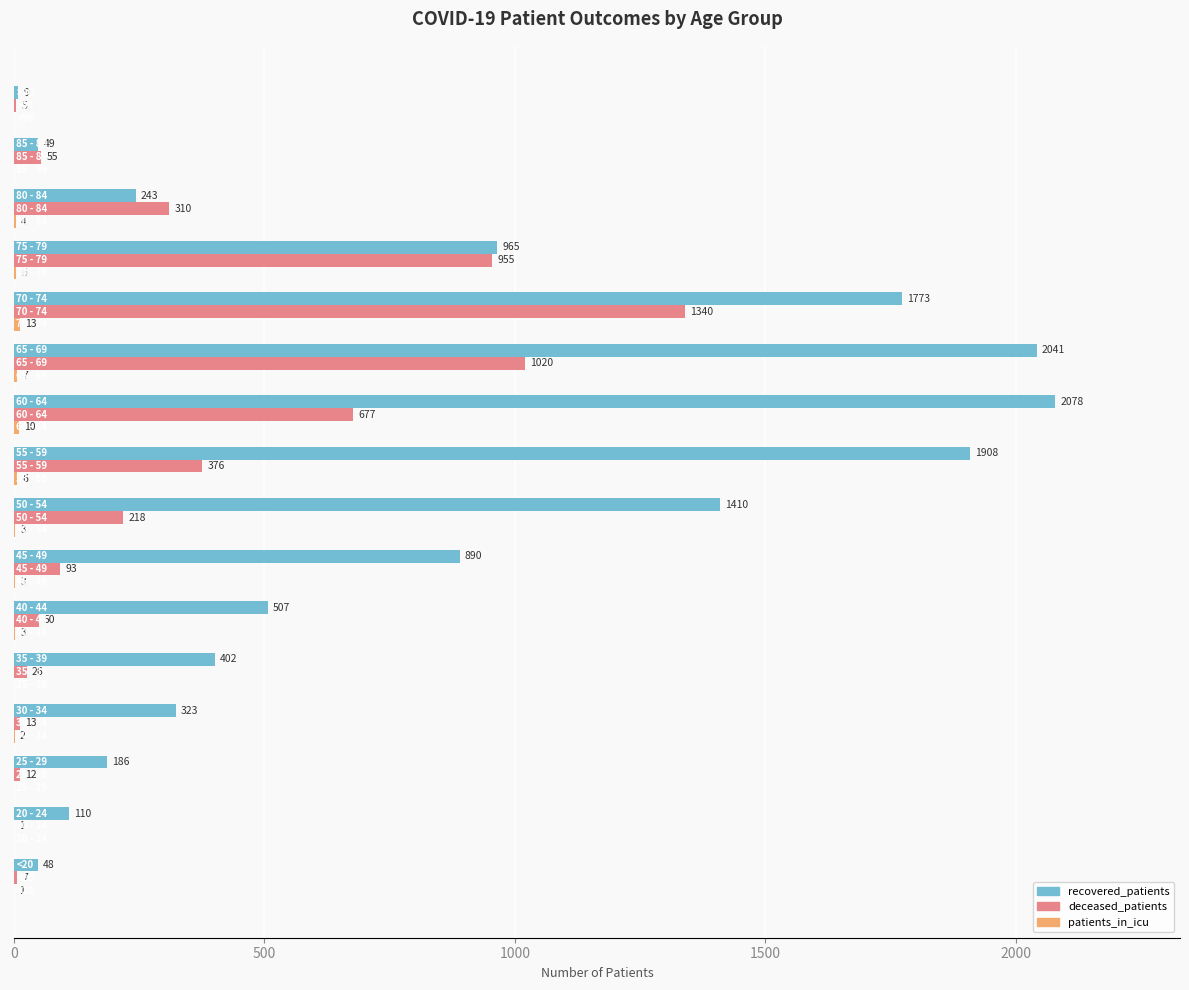

What is the value of the deceased_patients bar at the 6th from the left?

50